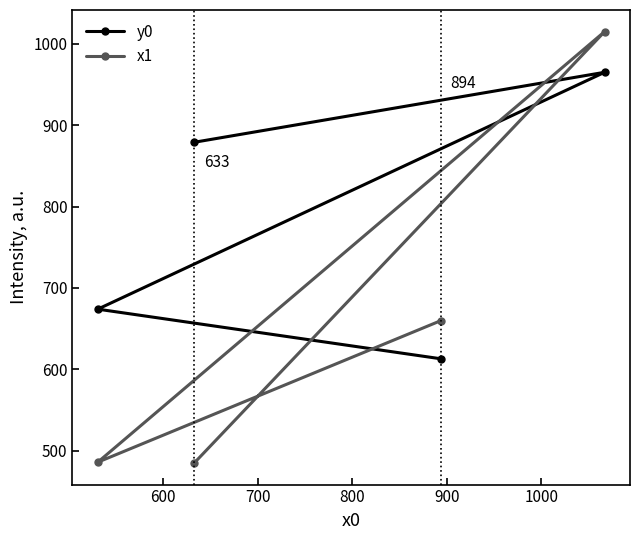

Does the chart have visible grid lines?

No